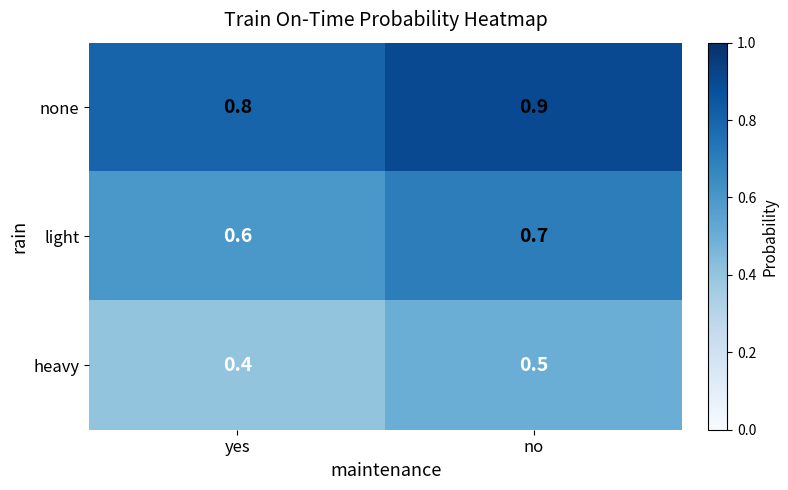

What is the total value across all series at yes?

1.8